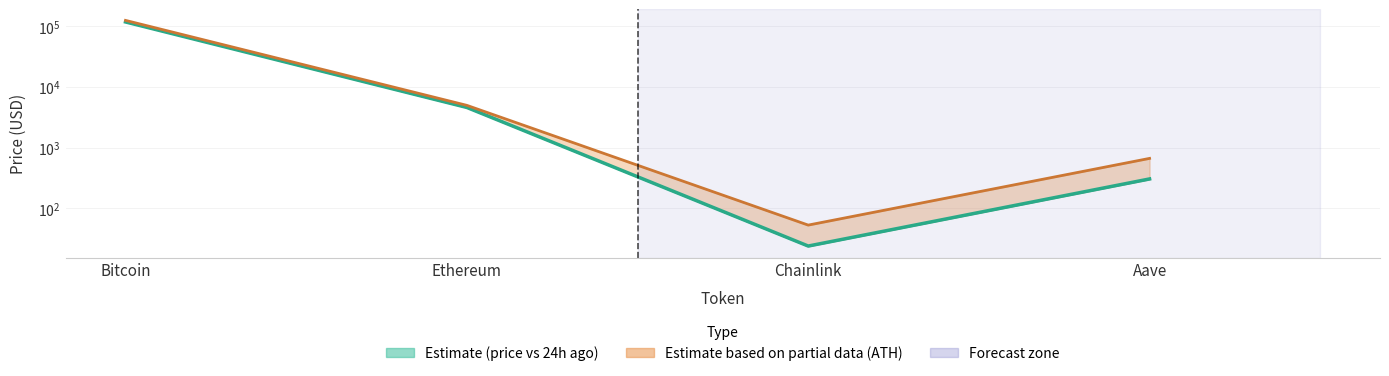

At which label does price24hAgo reach its minimum?

Chainlink